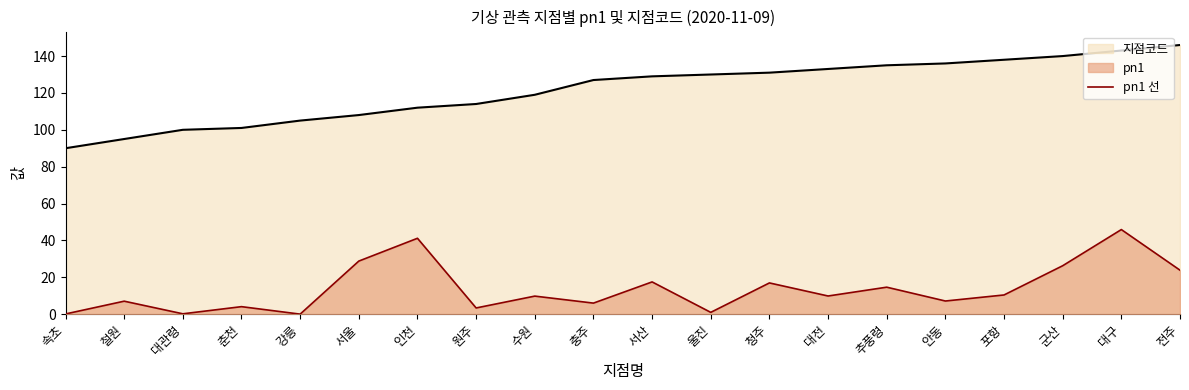

How many categories are shown in the chart?

20